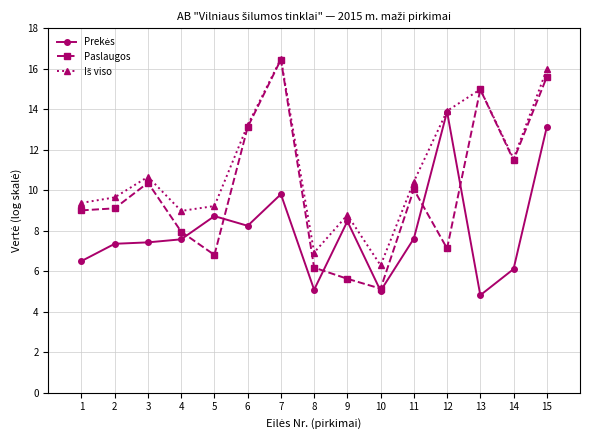

Count the number of data series in this chart.

3